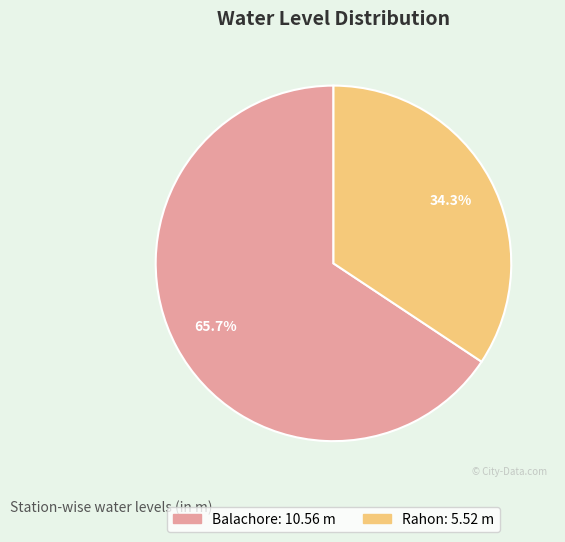

Which category has the biggest portion of the pie?

Balachore